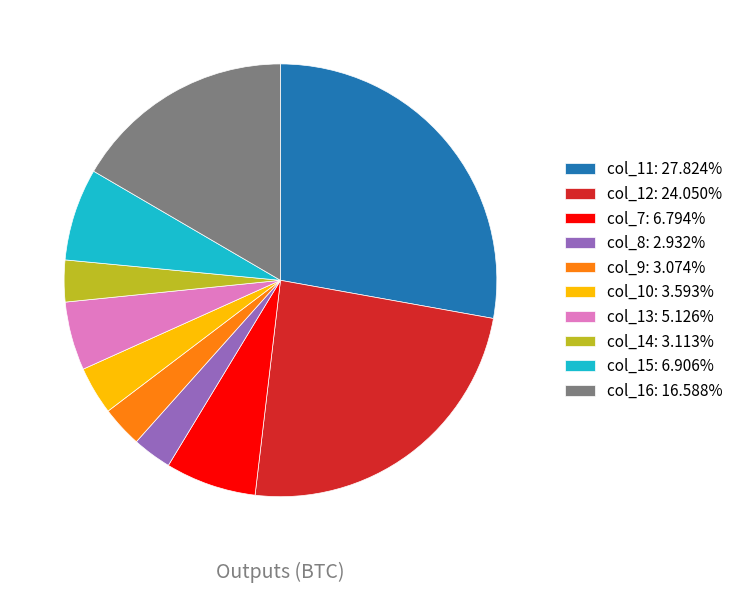

Does col_8: 2.932% account for over 50% of the chart?

No